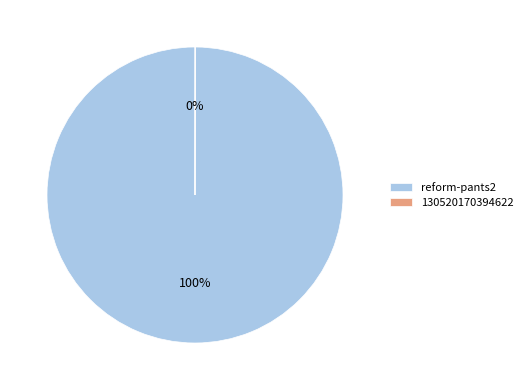

To the nearest percent, what is the average slice percentage?

50%